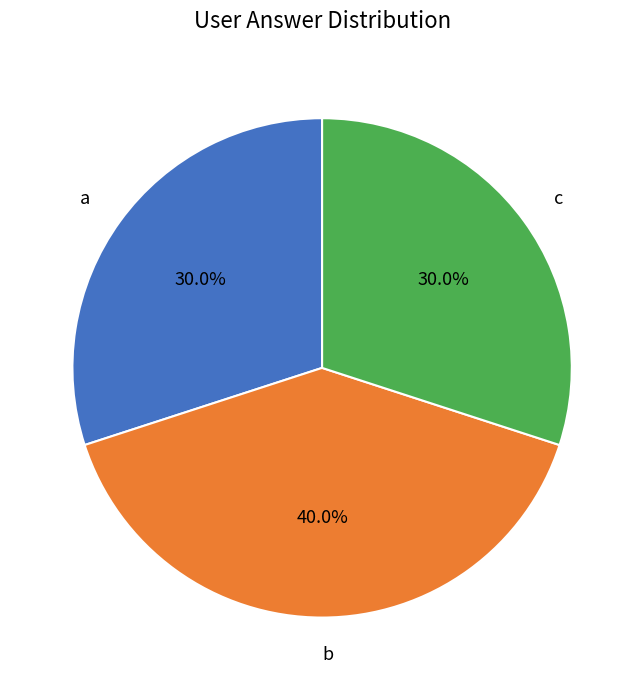

Count the number of slices in the pie.

3